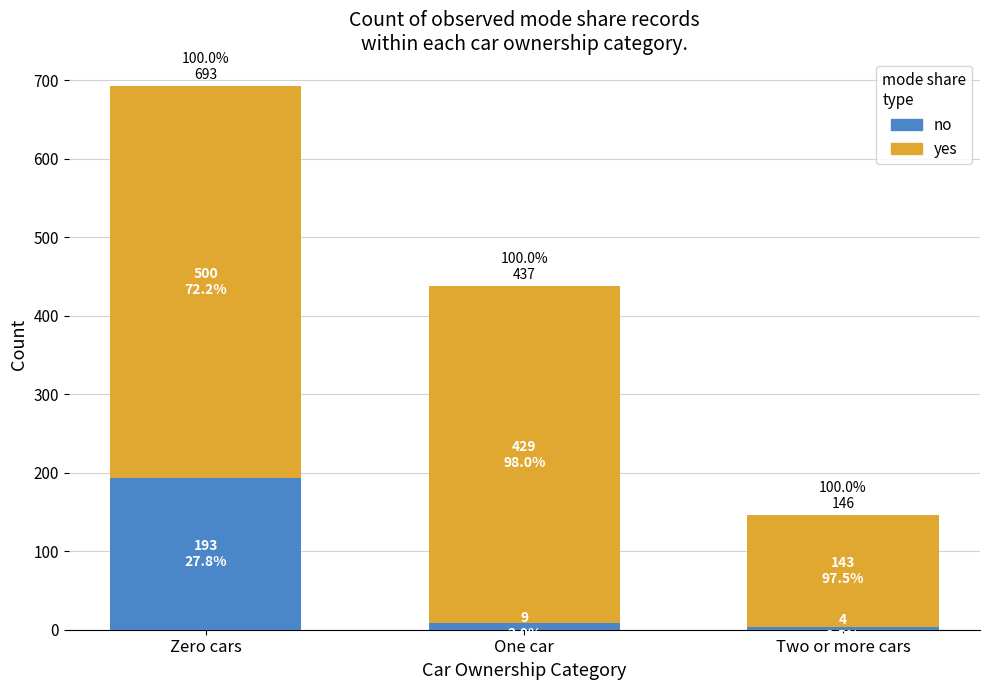

What is the total value across all series at One car?

437.3